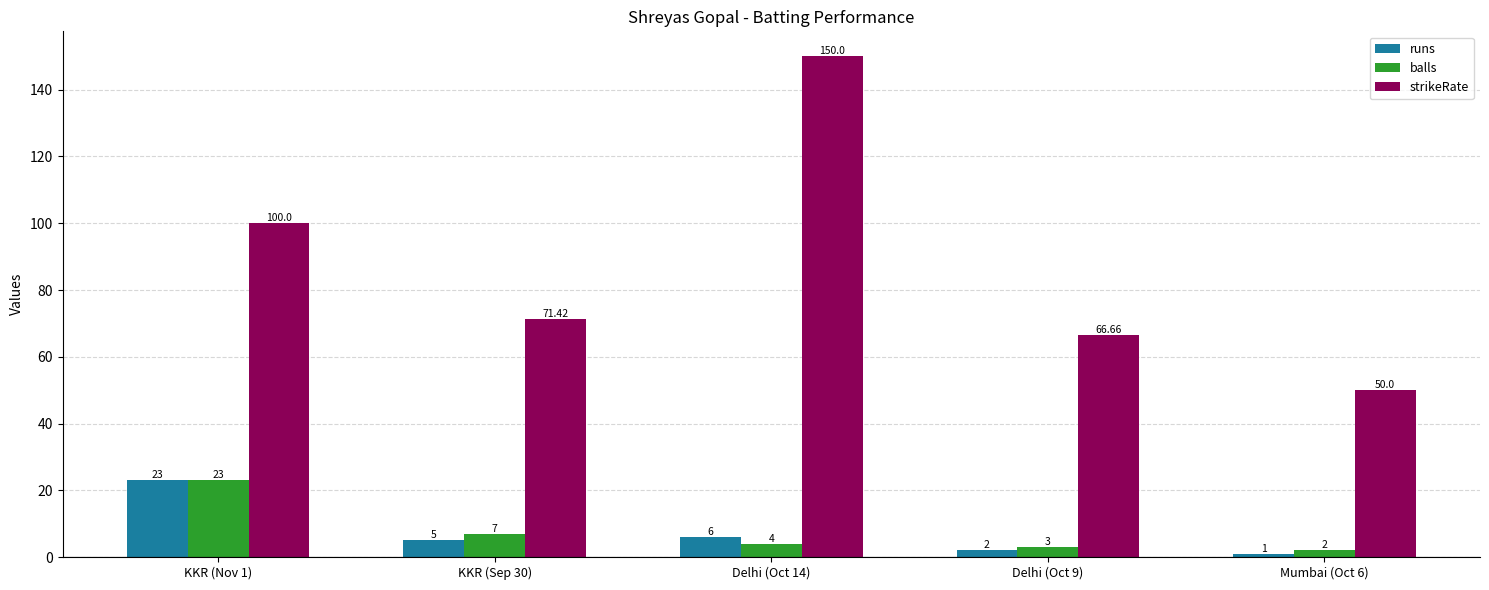

Reading right to left, extract all data points from this chart.

runs: 1.0	2.0	6.0	5.0	23.0
balls: 2.0	3.0	4.0	7.0	23.0
strikeRate: 50.0	66.7	150.0	71.4	100.0